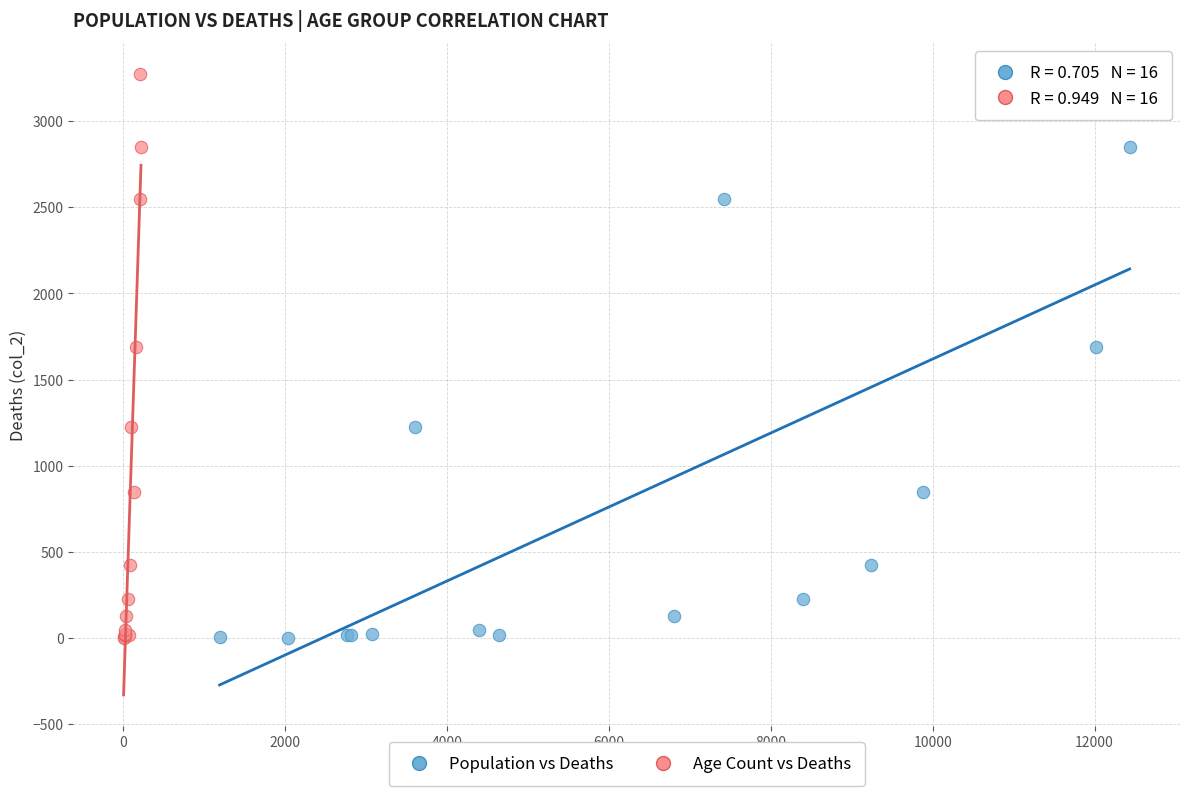

What are all the series names shown in the legend?

Population vs Deaths, Age Count vs Deaths